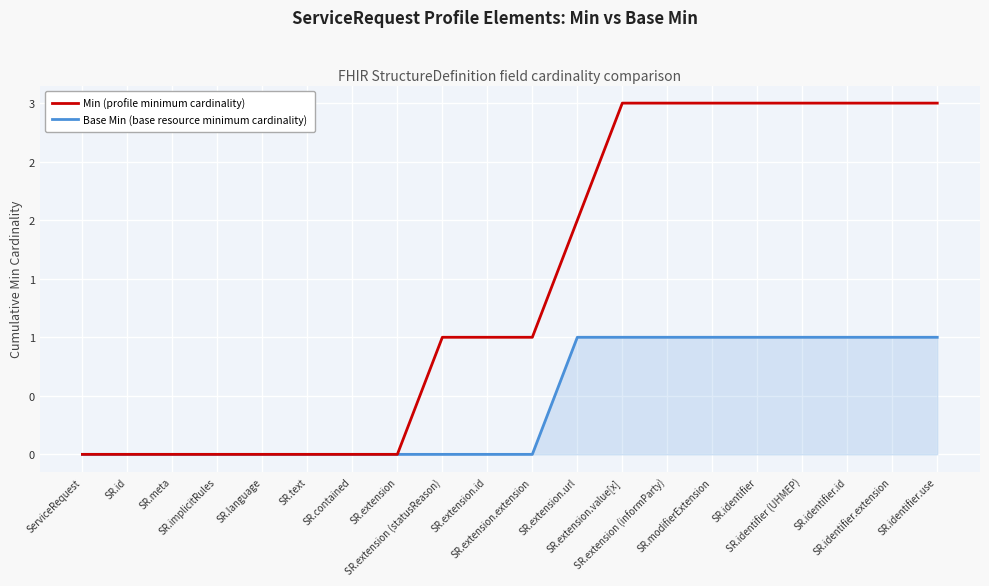

Is this an area chart (filled region under the line)?

Yes